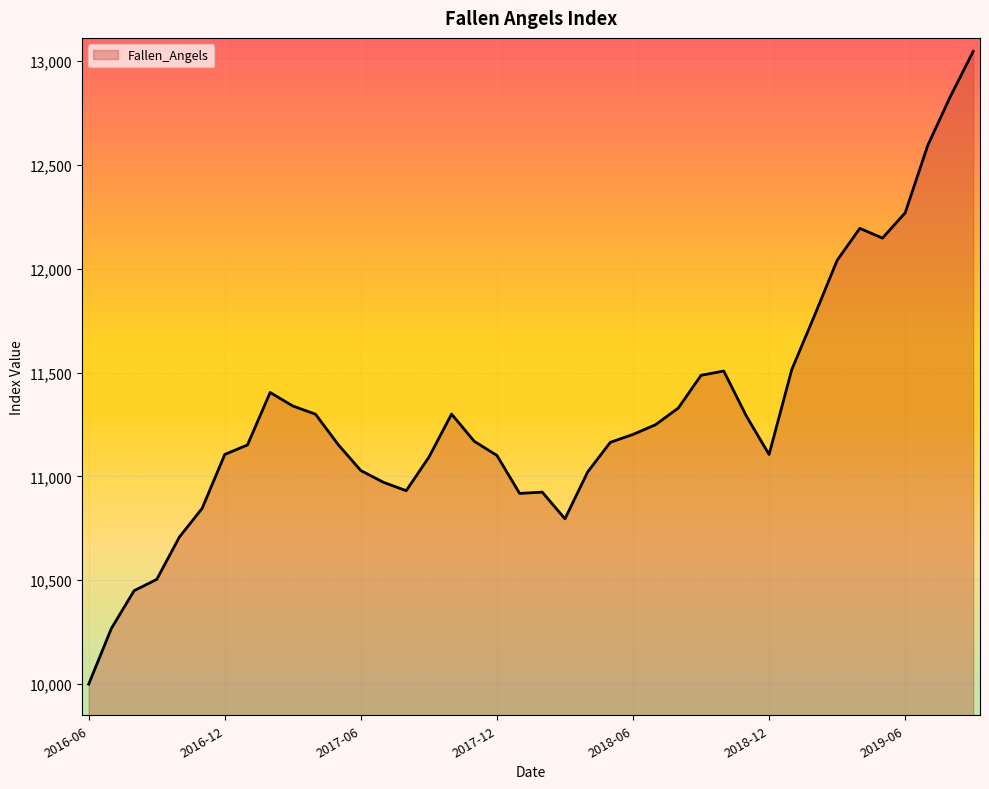

True or false: the data has more than 1 interior local peaks.

True